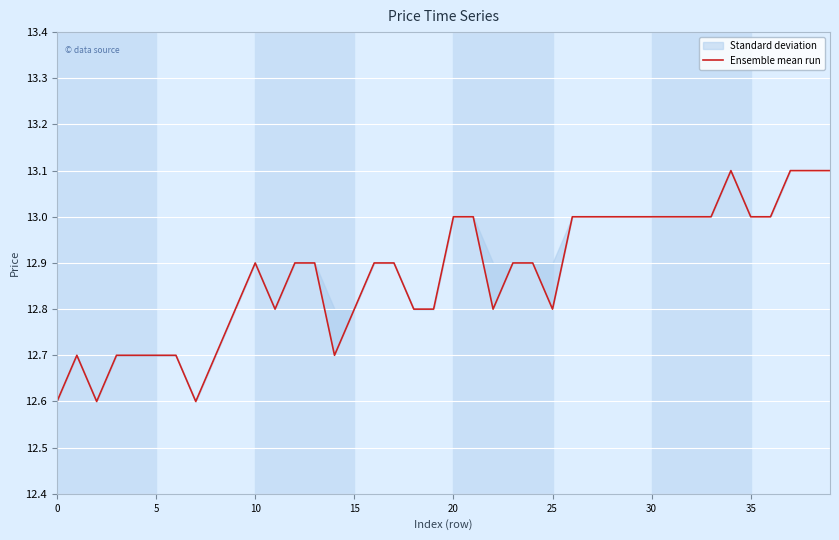

What is the average value?

12.9